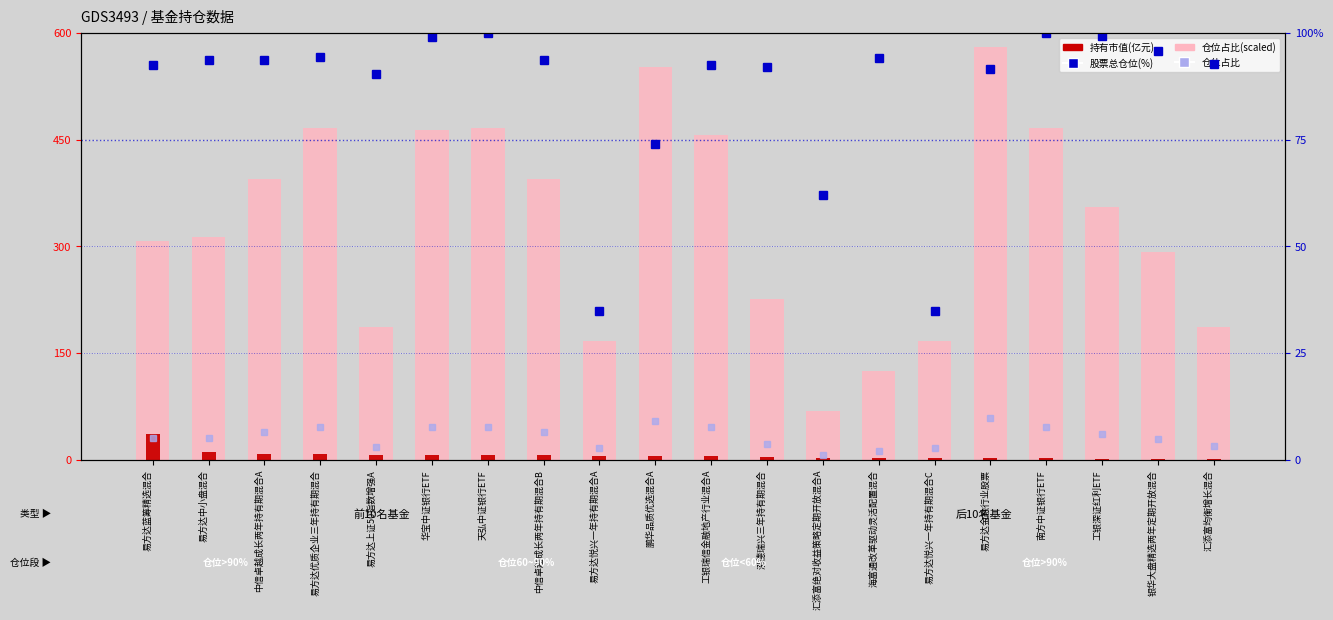

What position from the right is 易方达优质企业三年持有期混合?

17